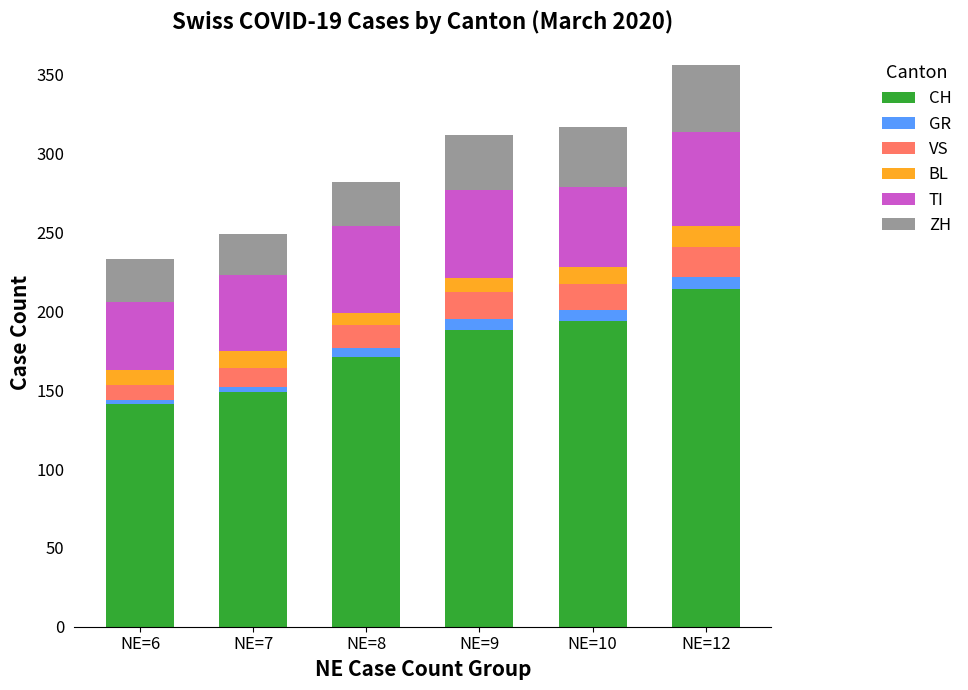

True or false: CH has a value of 116 at NE=10.

False